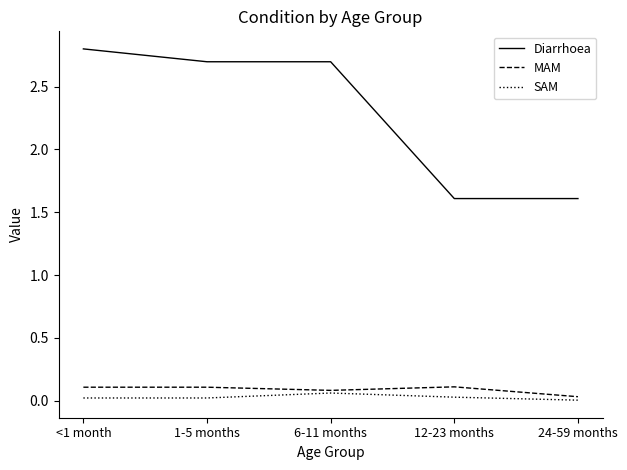

What position from the right is 12-23 months?

2